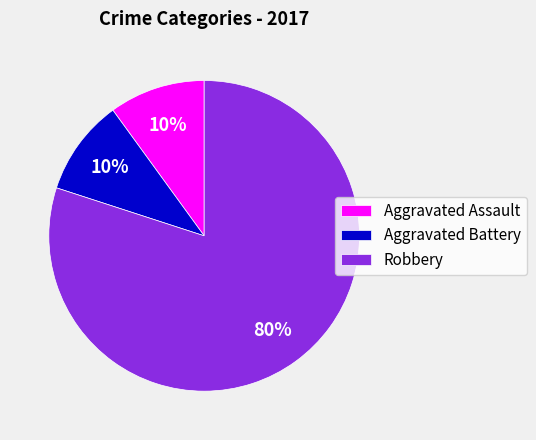

Which has a higher value, Robbery or Aggravated Assault?

Robbery